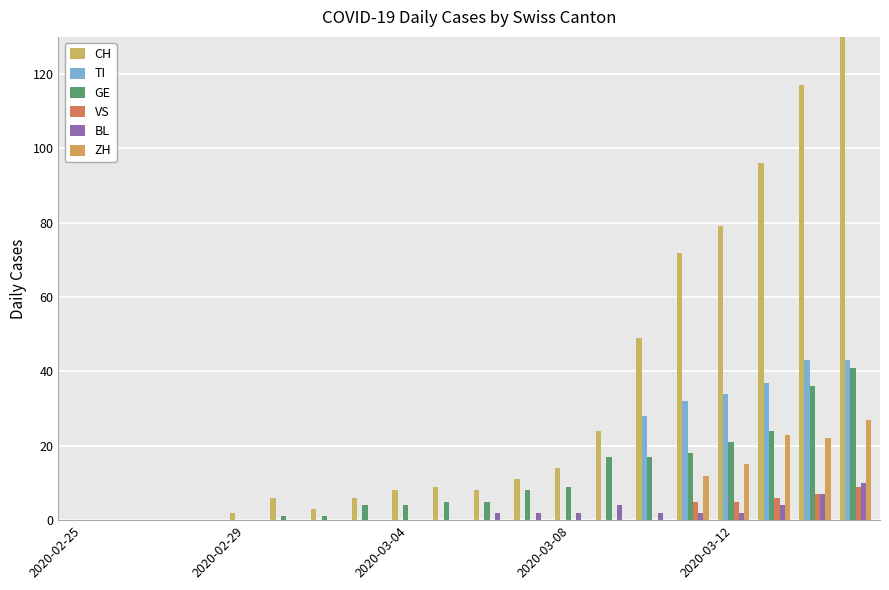

What is the approximate value of GE at 2020-03-04, to the nearest 5?

5